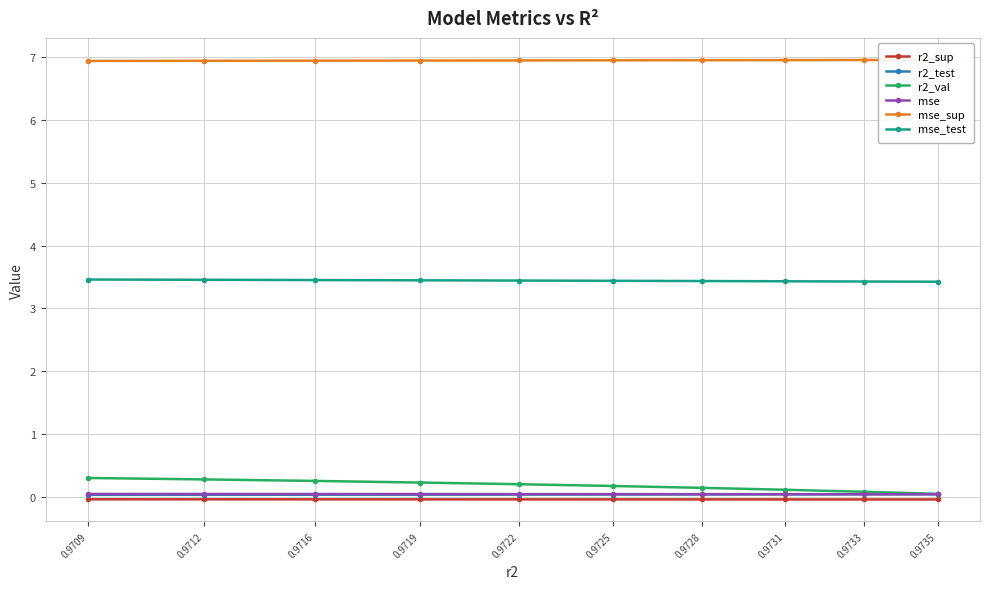

Does the chart have visible grid lines?

Yes